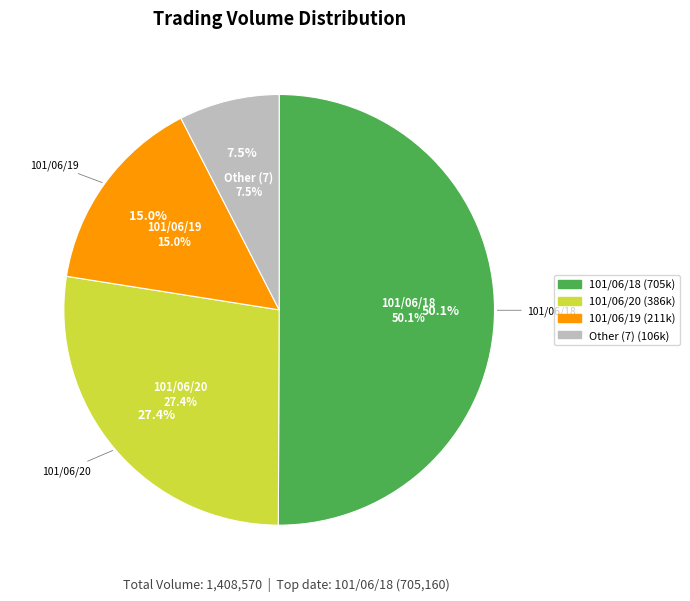

What is the ratio of the value at 1 to the value at 2?

0.6